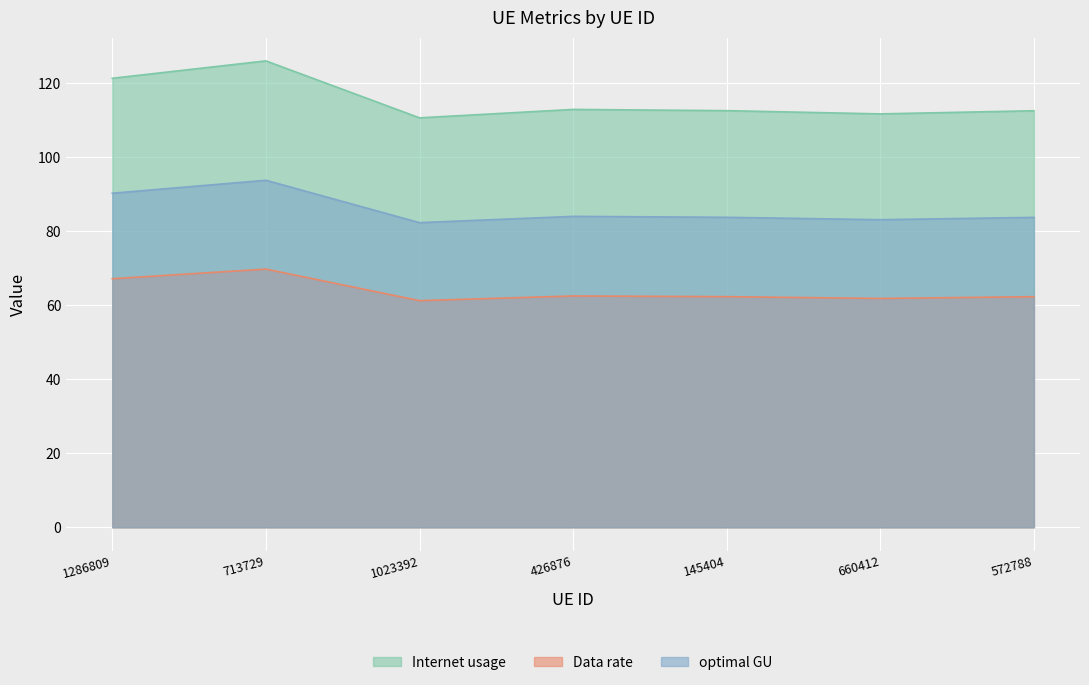

Rank the series by their average value, from highest to lowest.

Internet usage, optimal GU, Data rate